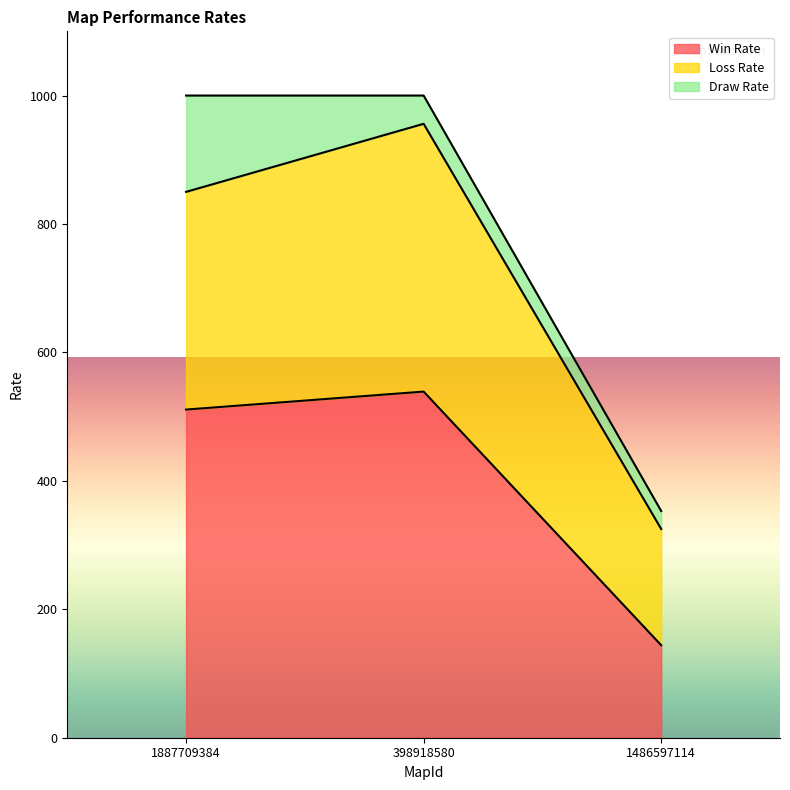

What is the total value across all series at 1486597114?

353